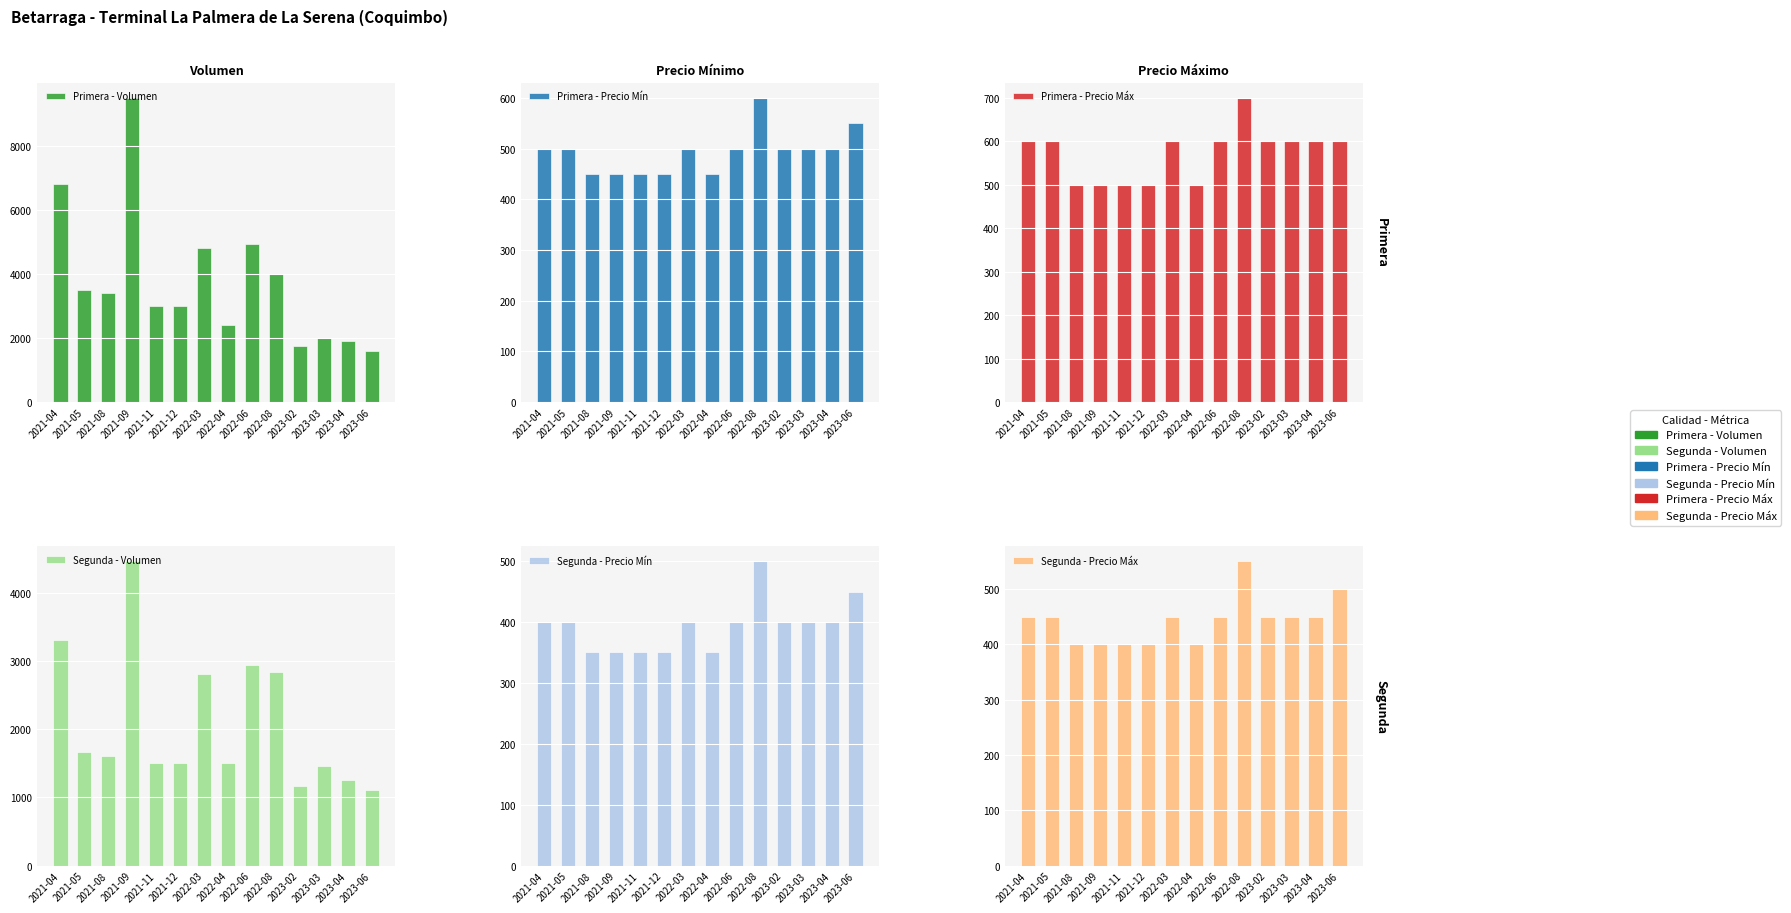

Count the number of categories in the chart.

14